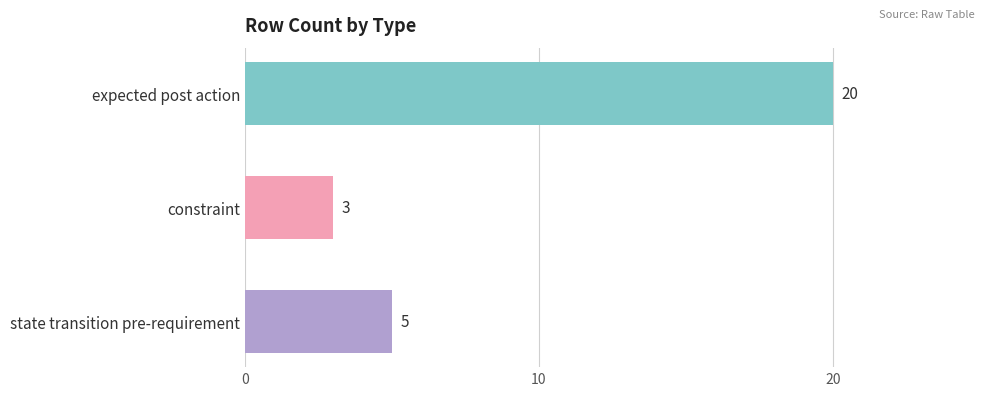

What is the sum of the values at expected post action and constraint?

23